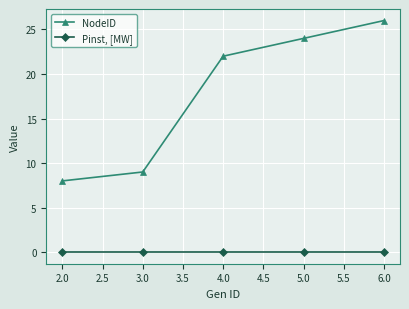

True or false: Pinst, [MW] and NodeID intersect in this chart.

False